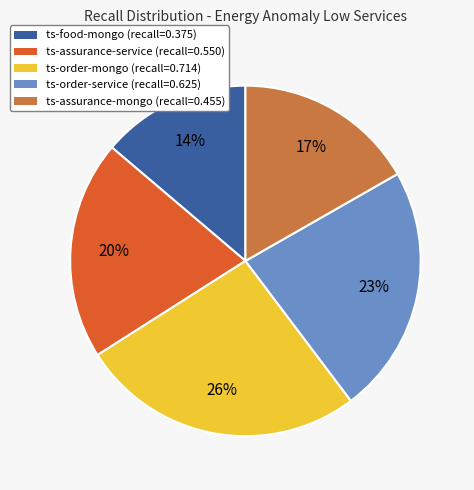

Is ts-food-mongo the majority of the pie?

No